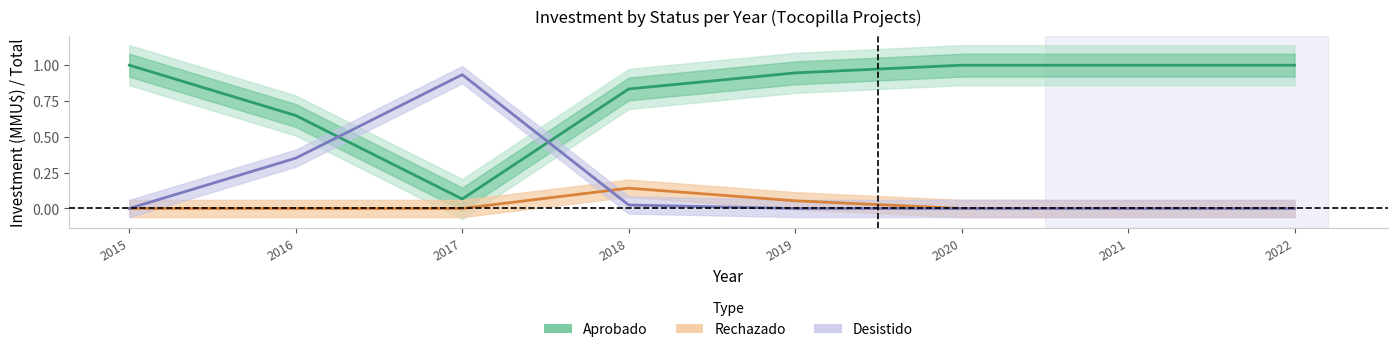

What is the highest value of the Desistido series?

0.9